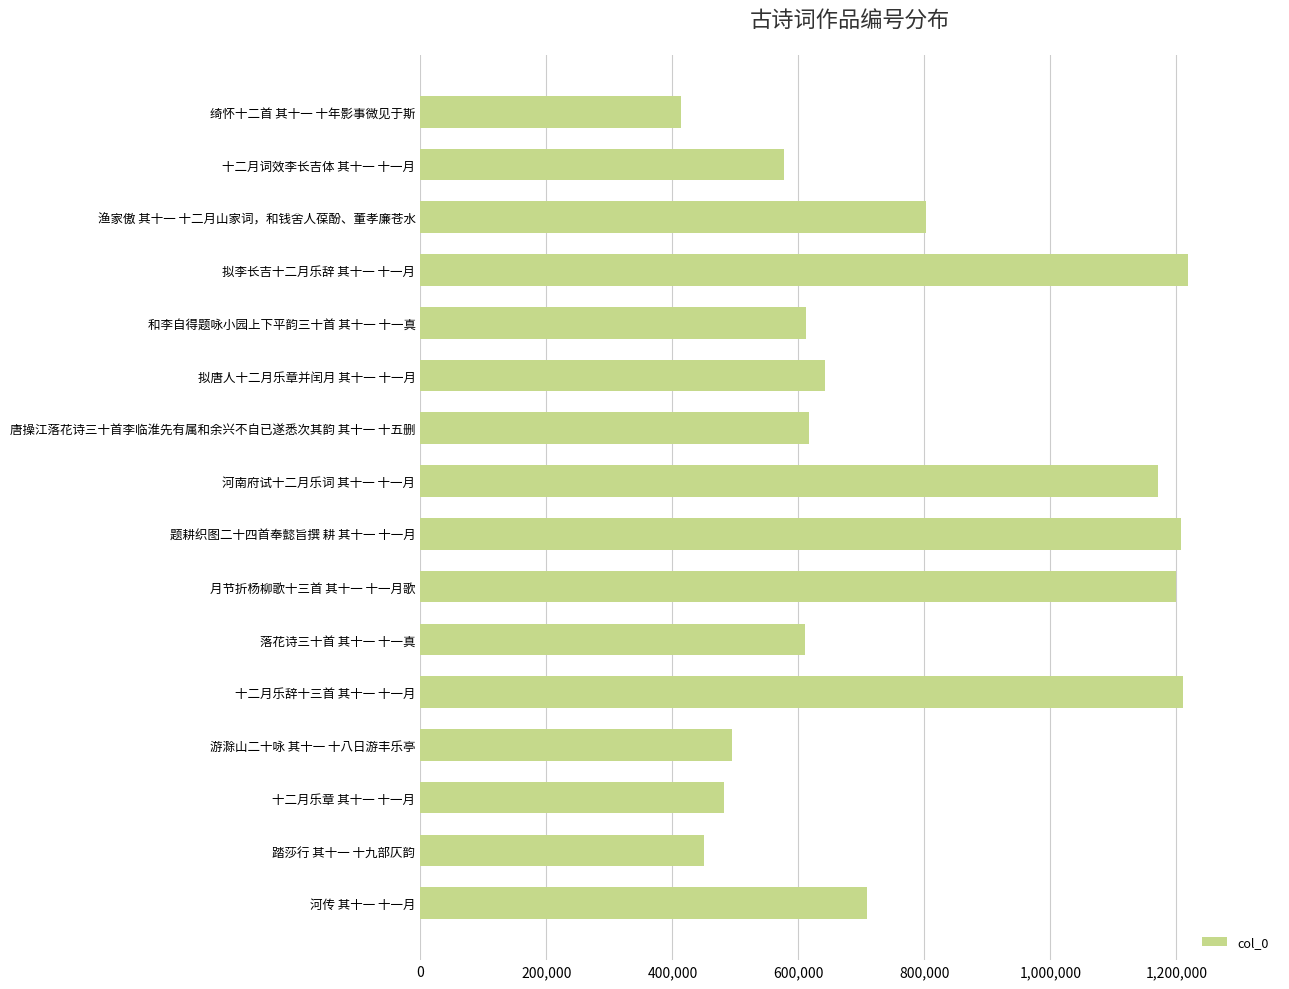

Does the chart contain any negative values?

No